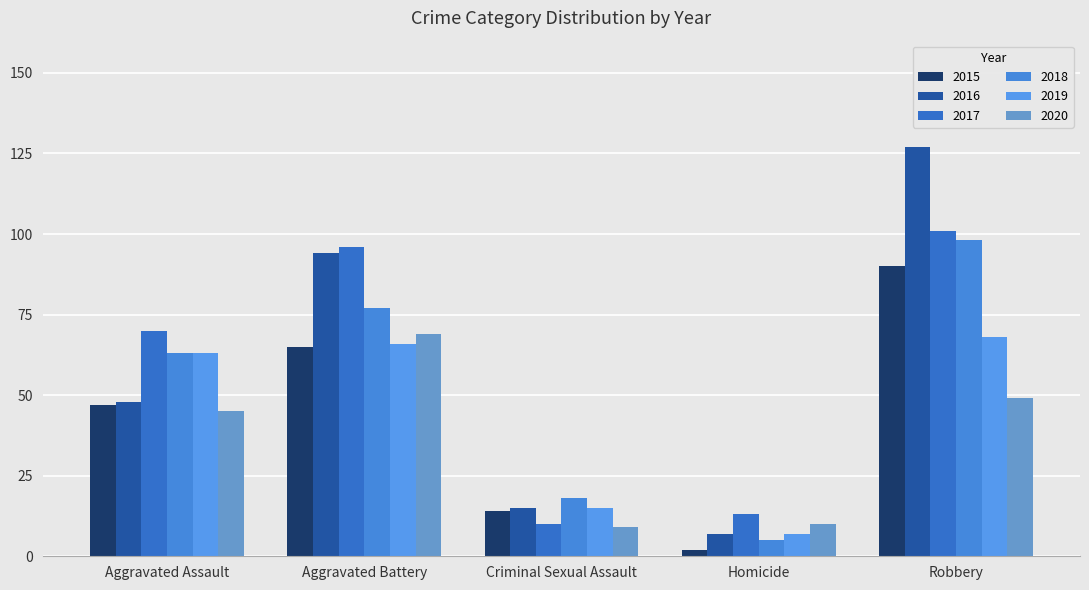

What is the label of the 5th bar from the left?

Robbery